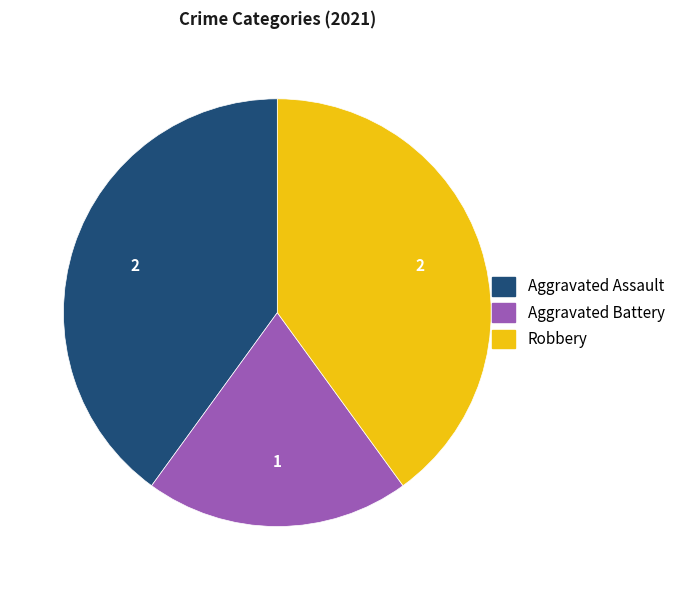

Which category has the smallest portion of the pie?

Aggravated Battery